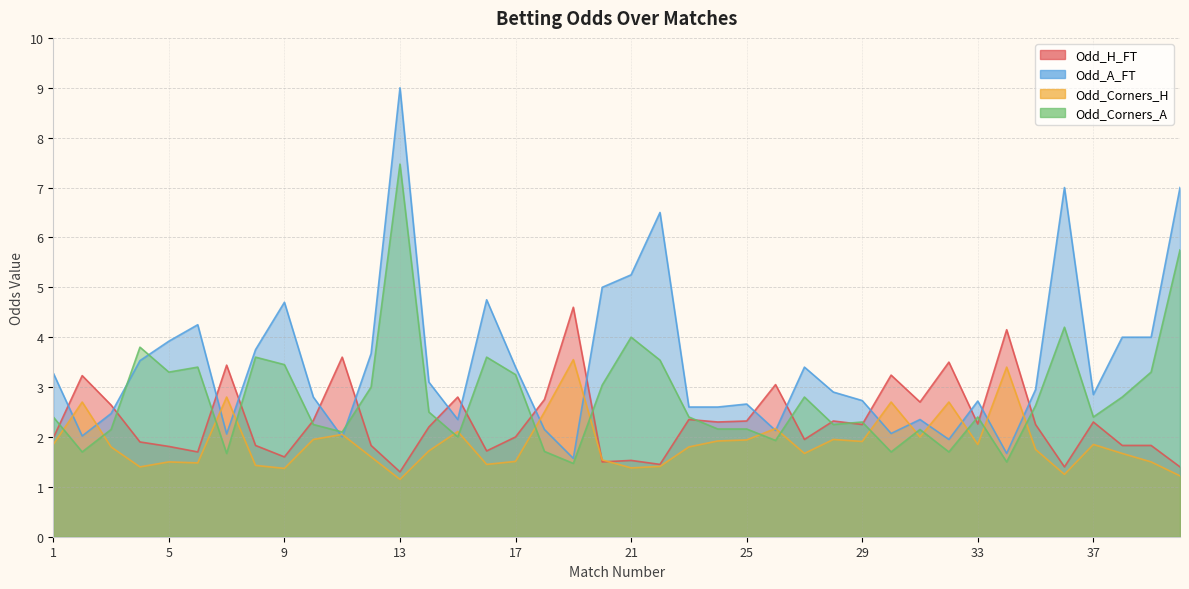

How many intersections are there between Odd_A_FT and Odd_Corners_A?

4